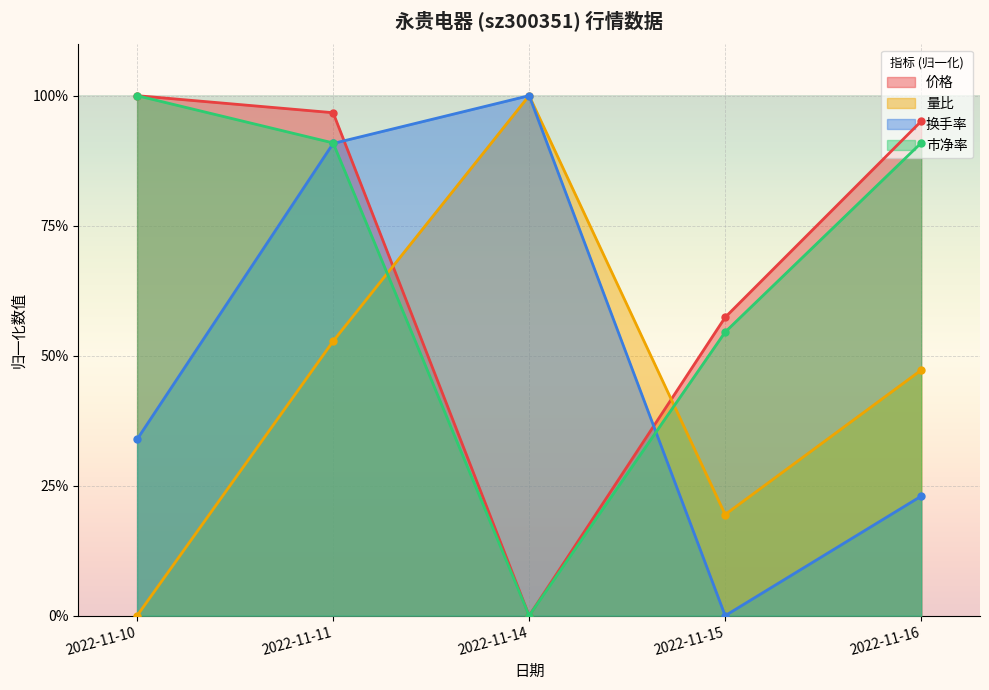

Rank the series by their maximum value, from highest to lowest.

价格, 量比, 换手率, 市净率